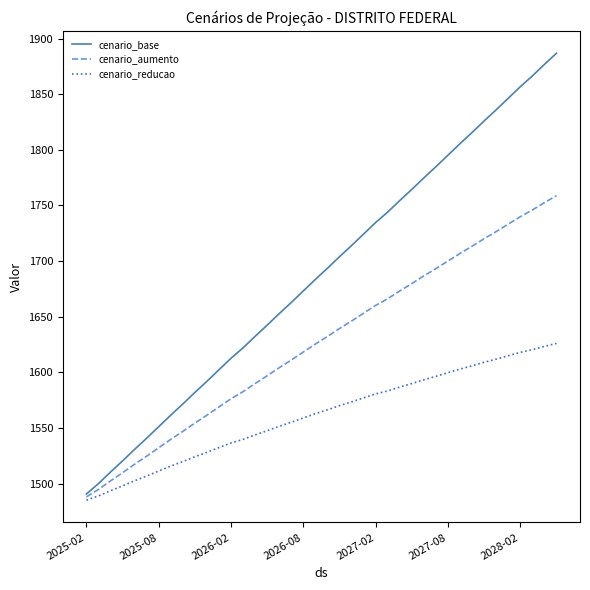

What is the highest value of the cenario_base series?

1886.8